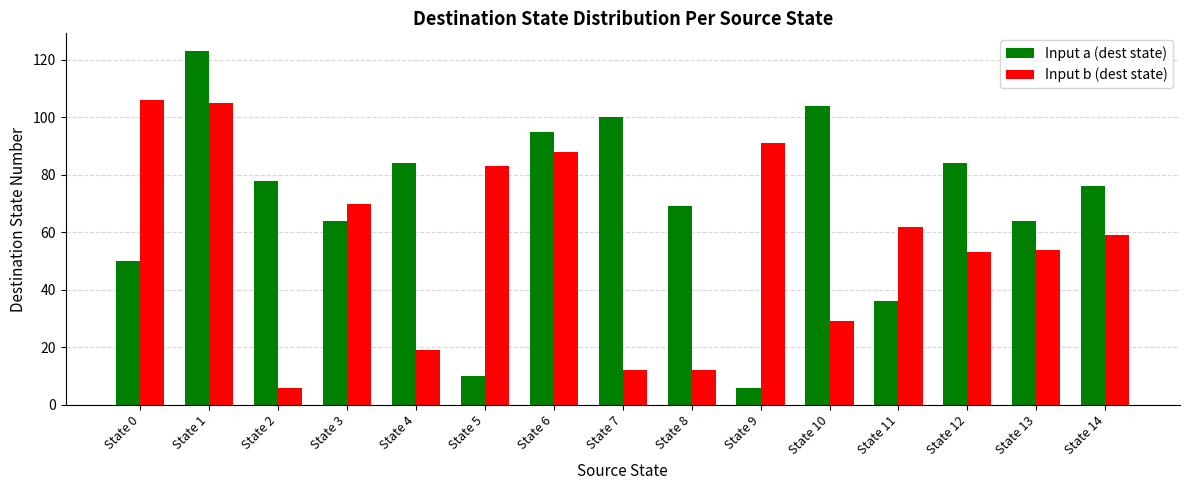

What is the difference between the Input b (dest state) values at State 5 and State 13?

29